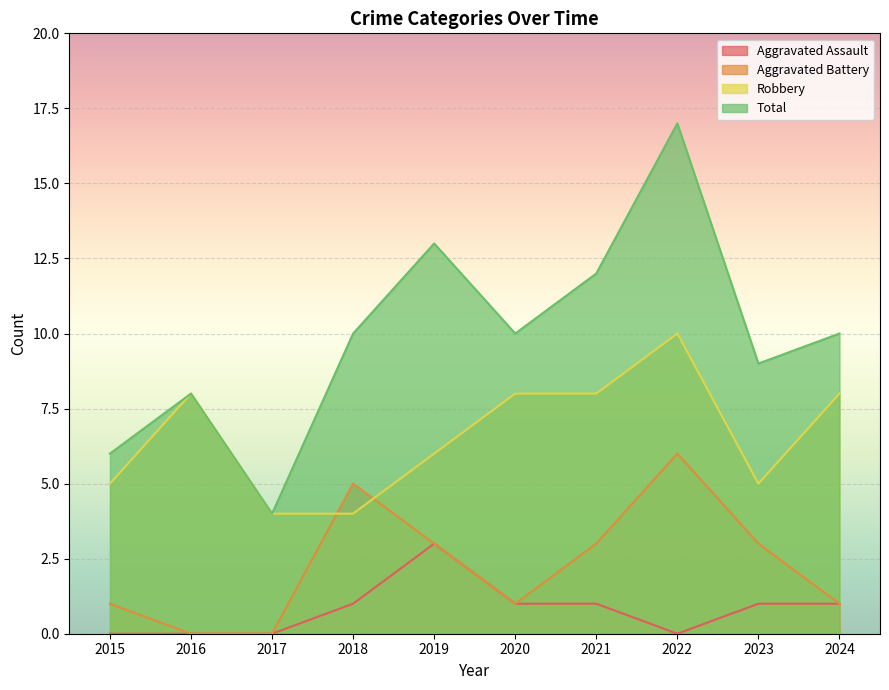

What is the value of the Aggravated Battery point at the 8th from the left?

6